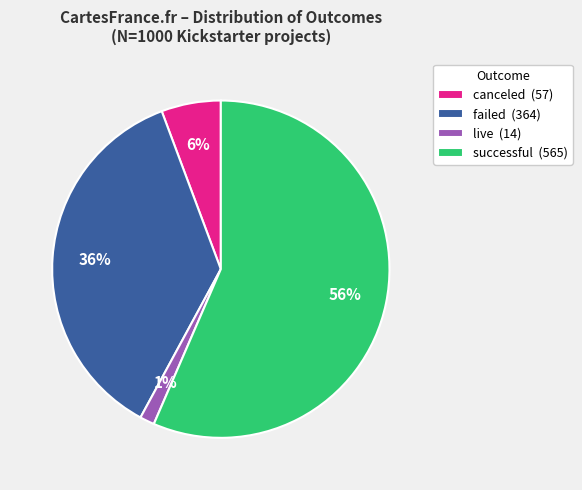

What is the smallest slice in the pie chart?

live